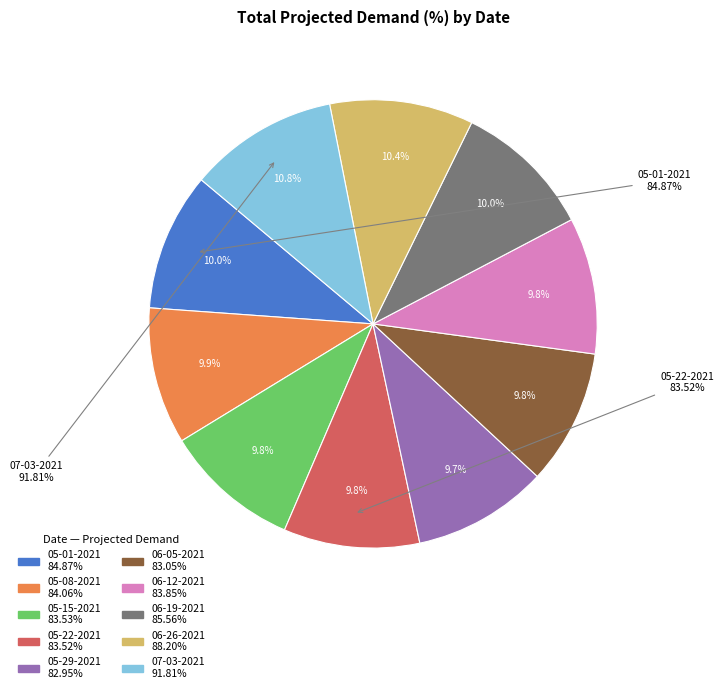

To the nearest percent, what portion does 07-03-2021 represent?

11%